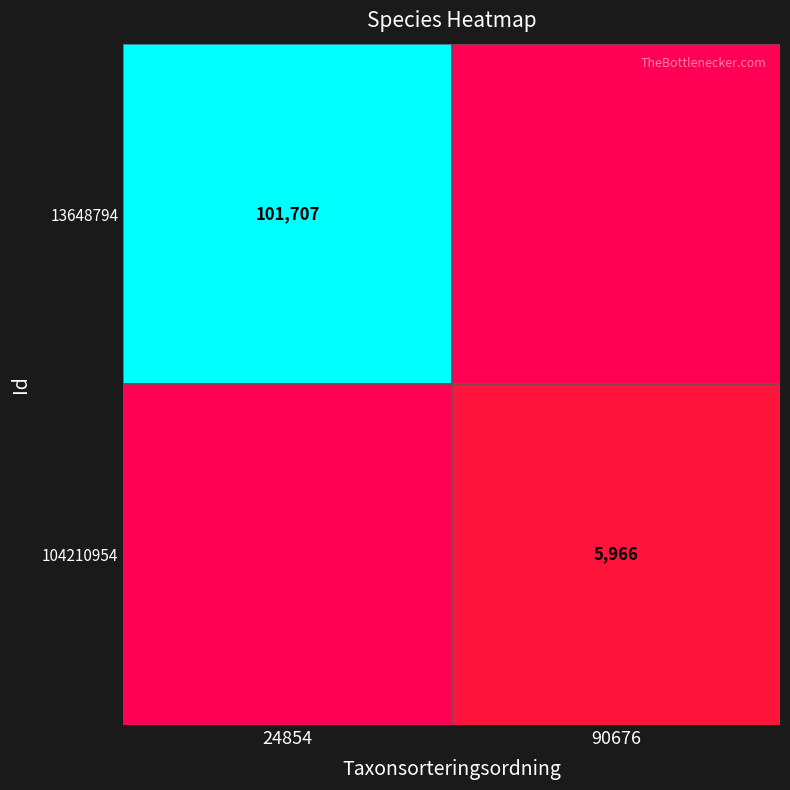

The value of 13648794 at 24854 is 101707. True or false?

True